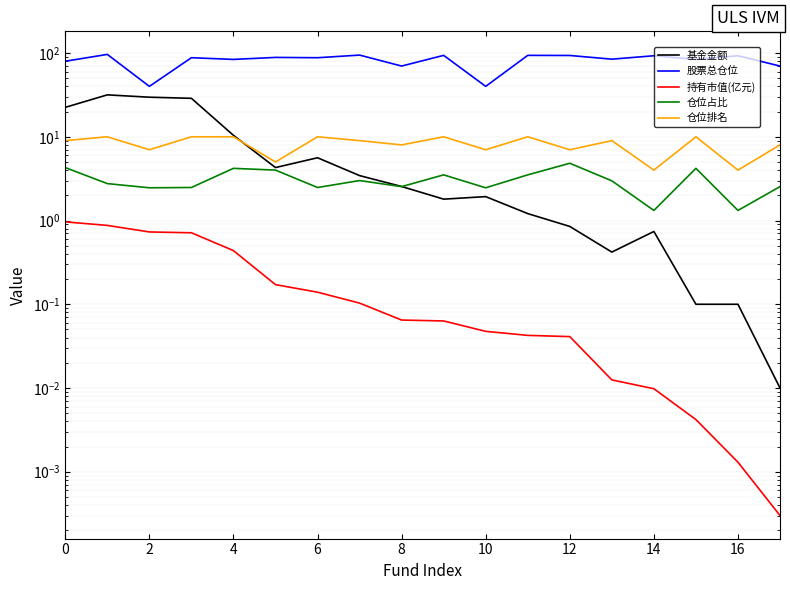

Is this an area chart (filled region under the line)?

No